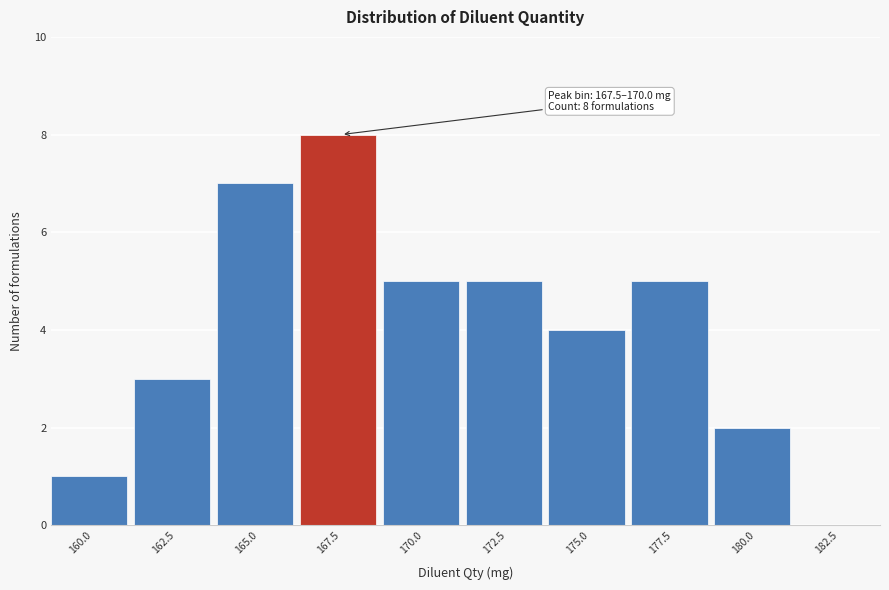

Reading left to right, transcribe all the data shown in this chart.

160.0=1	162.5=3	165.0=7	167.5=8	170.0=5	172.5=5	175.0=4	177.5=5	180.0=2	182.5=0